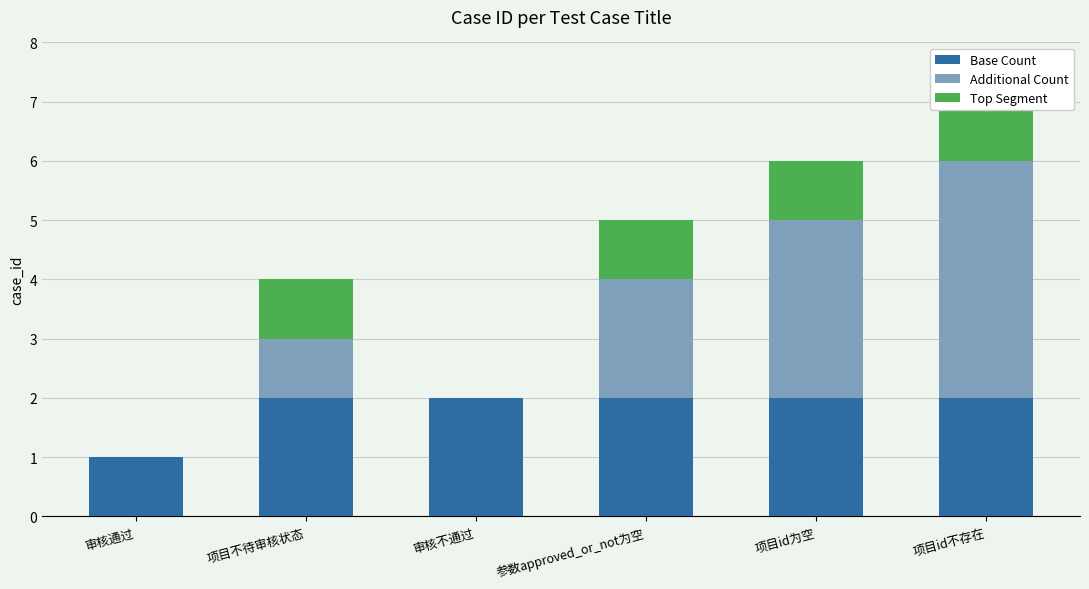

What is the maximum value shown in the chart?

4